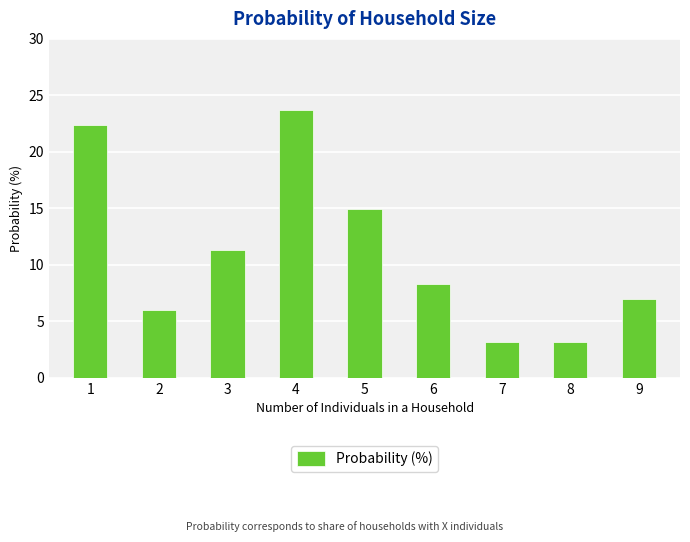

What is the average value?

11.1